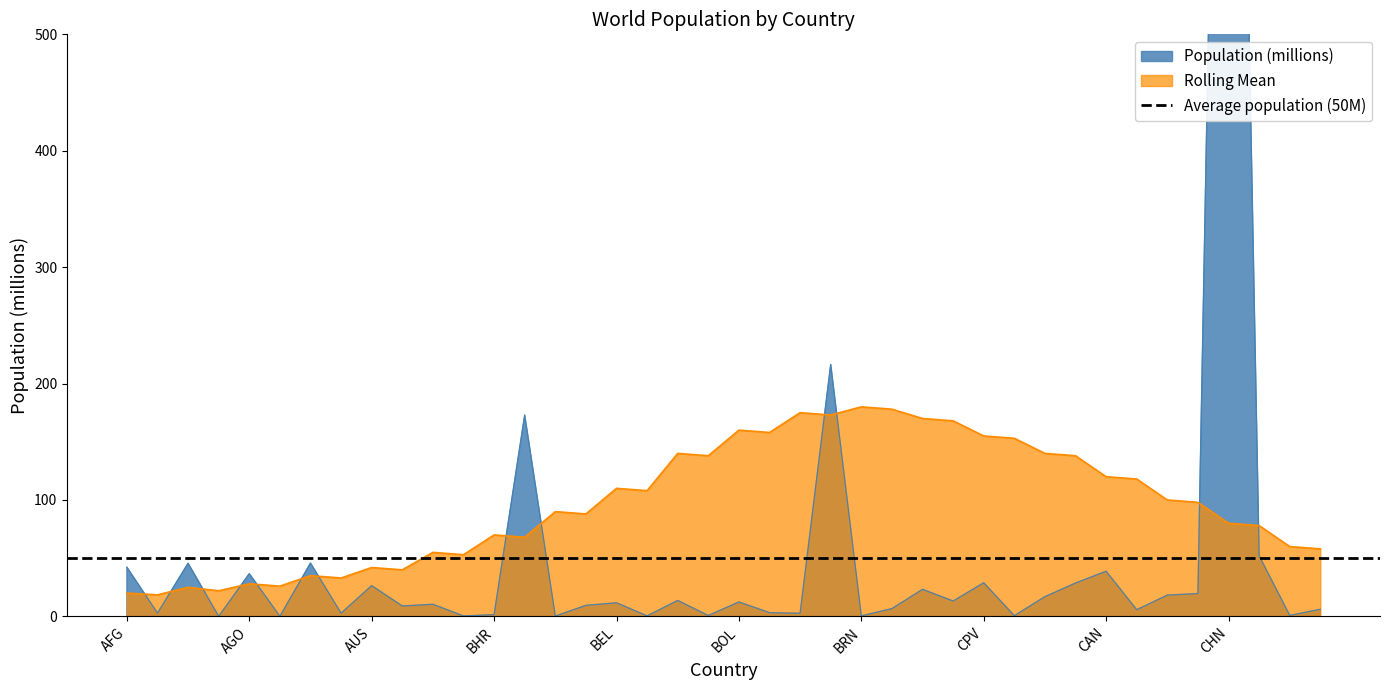

In Rolling Mean, how many points are lower than both neighbors (excluding endpoints)?

12